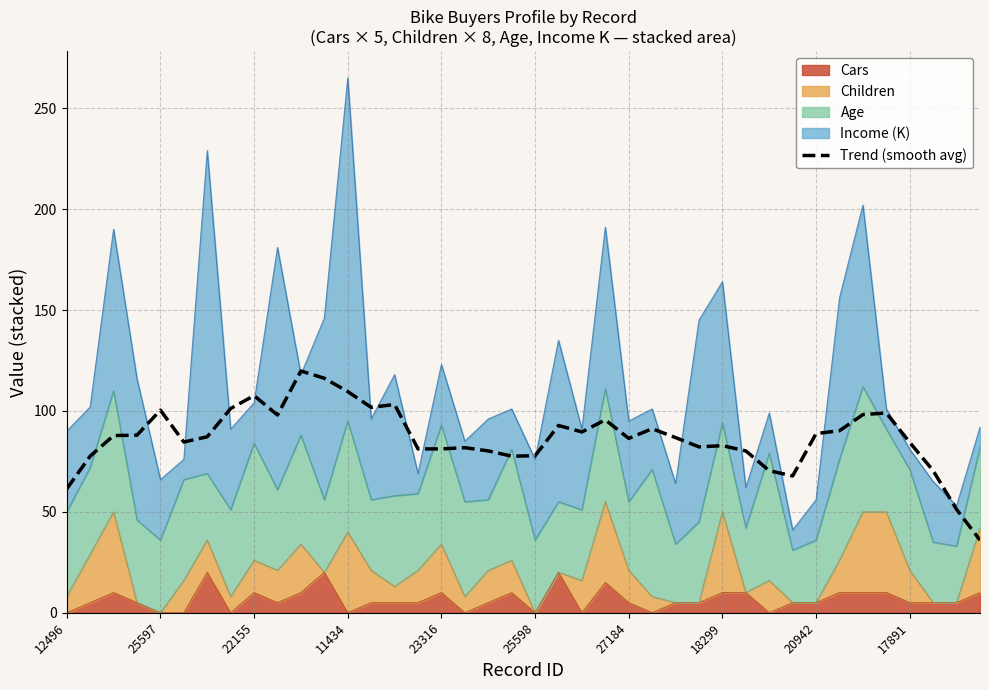

Count the number of values greater than 87.

20